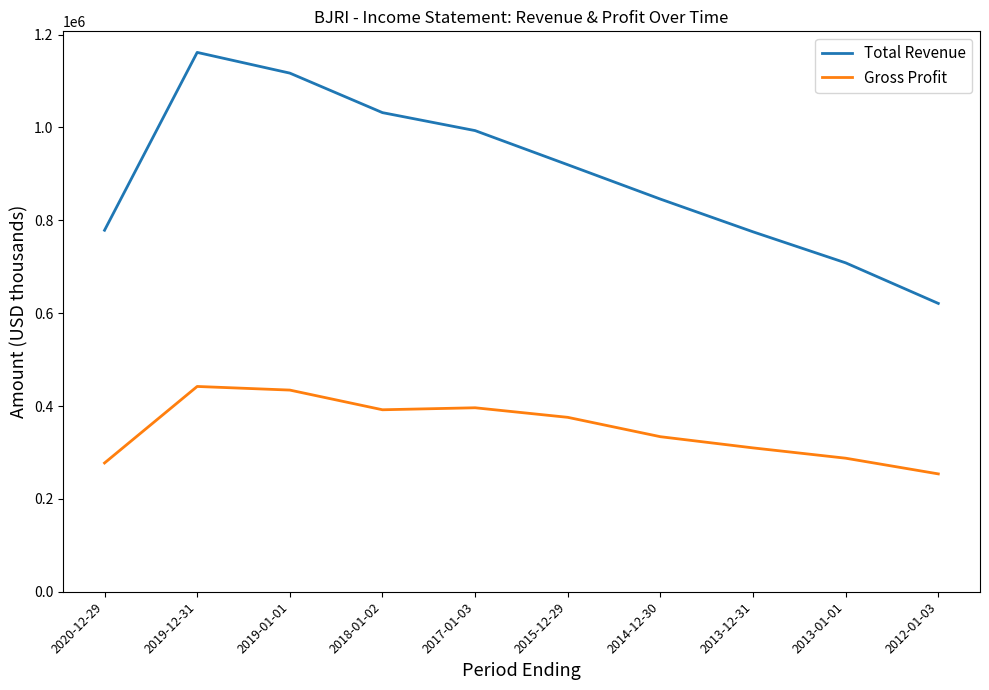

In Gross Profit, how many points are higher than both neighbors (excluding endpoints)?

2